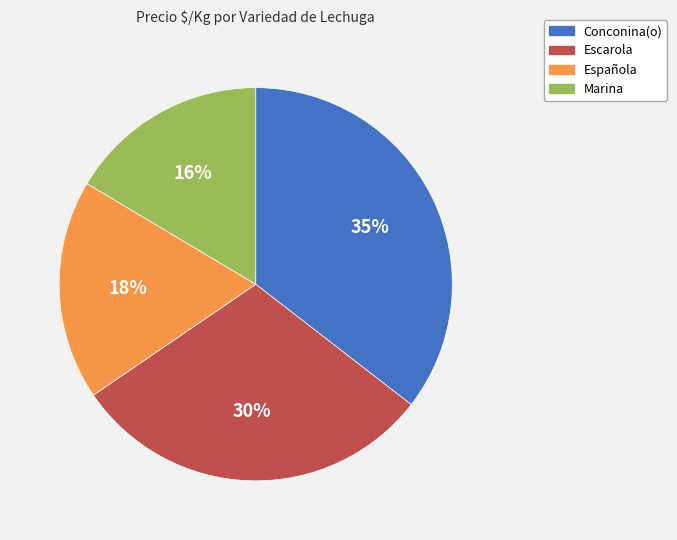

What percentage is the Española slice, to the nearest percent?

18%